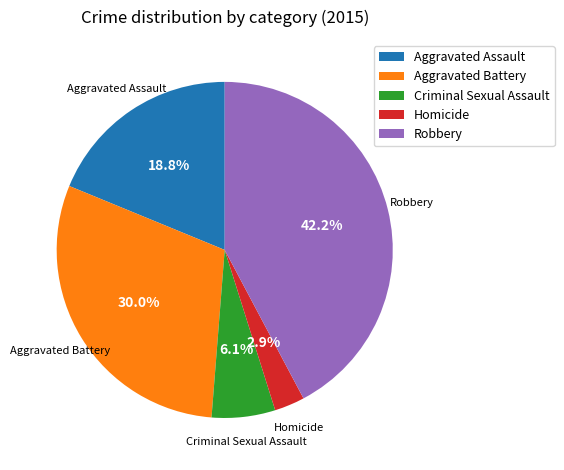

Which has a higher value, Criminal Sexual Assault or Homicide?

Criminal Sexual Assault